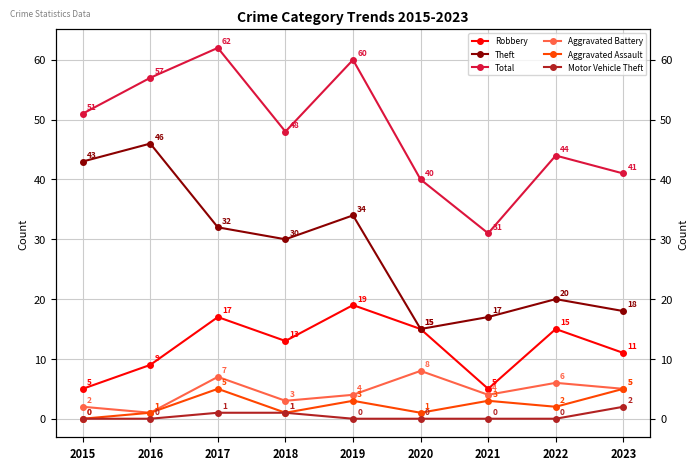

Reading left to right, what are all the values shown in this chart?

Robbery: 5	9	17	13	19	15	5	15	11
Theft: 43	46	32	30	34	15	17	20	18
Total: 51	57	62	48	60	40	31	44	41
Aggravated Battery: 2	1	7	3	4	8	4	6	5
Aggravated Assault: 0	1	5	1	3	1	3	2	5
Motor Vehicle Theft: 0	0	1	1	0	0	0	0	2